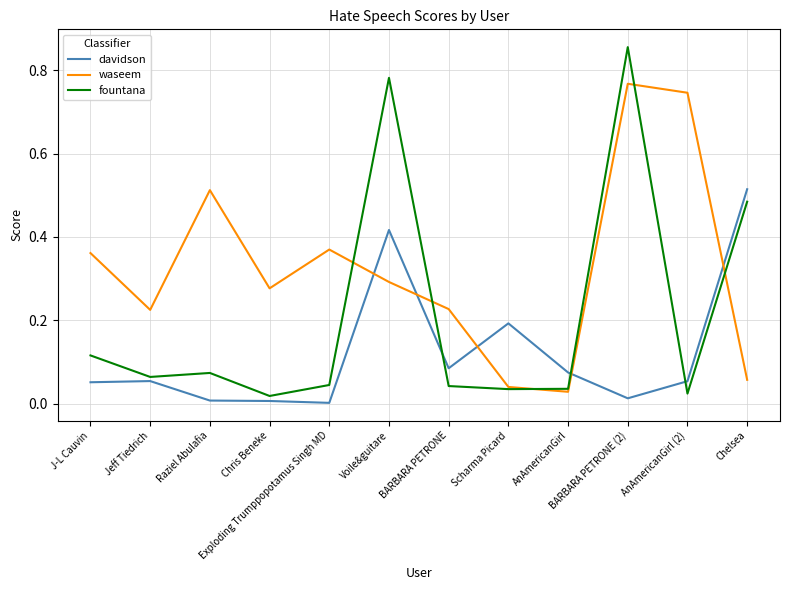

Rank the series by their average value, from highest to lowest.

waseem, fountana, davidson